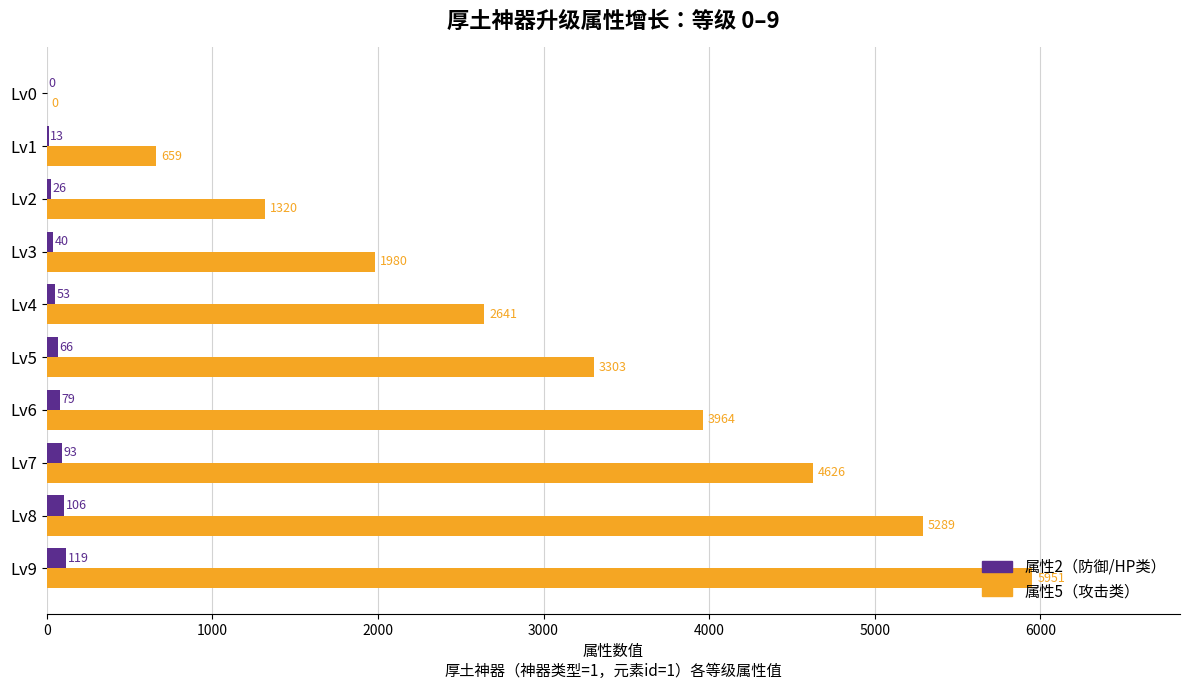

What is the total value across all series at Lv5?

3369